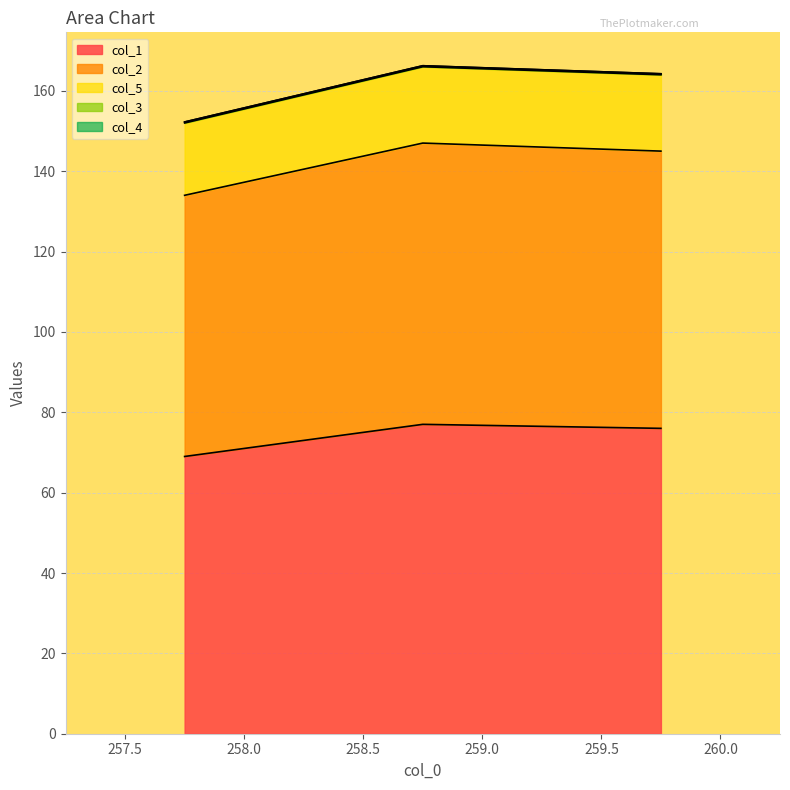

How many categories are shown in the chart?

3